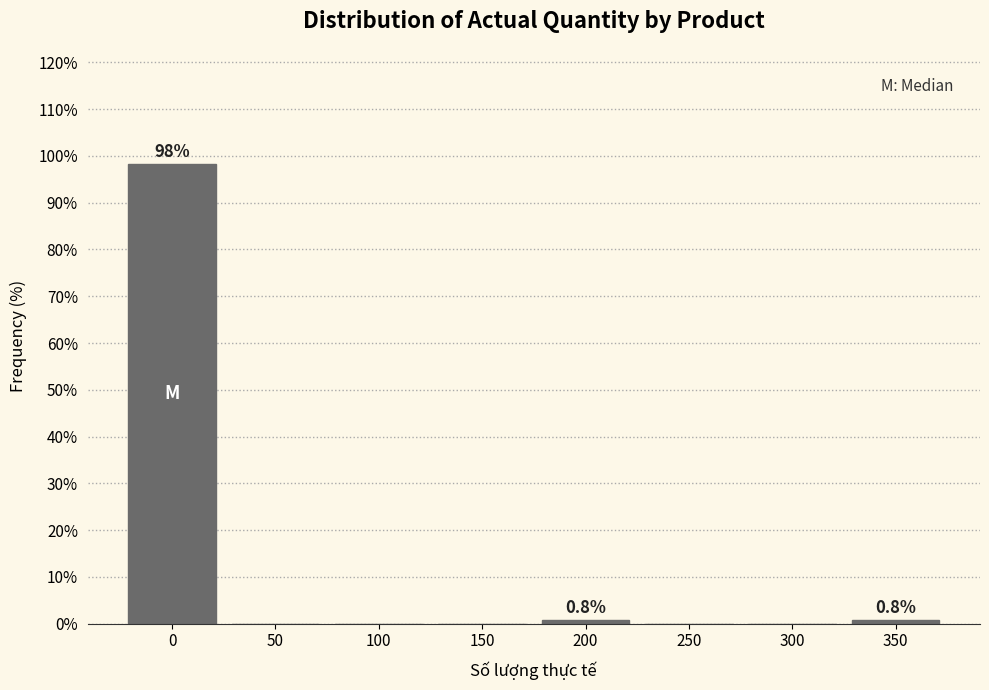

Reading left to right, list all the values displayed in this chart.

0=98.3	50=0.0	100=0.0	150=0.0	200=0.8	250=0.0	300=0.0	350=0.8